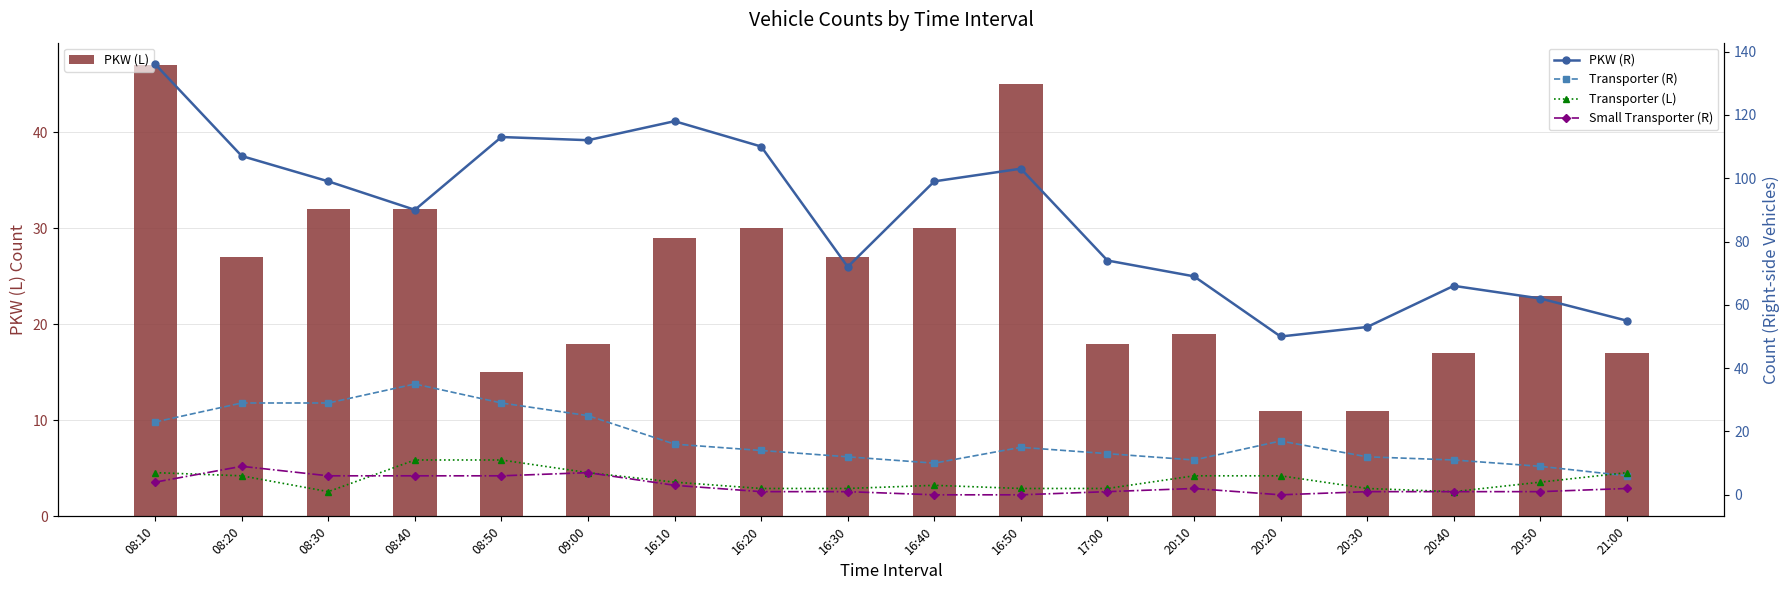

Which label corresponds to the largest value in the chart?

08:10